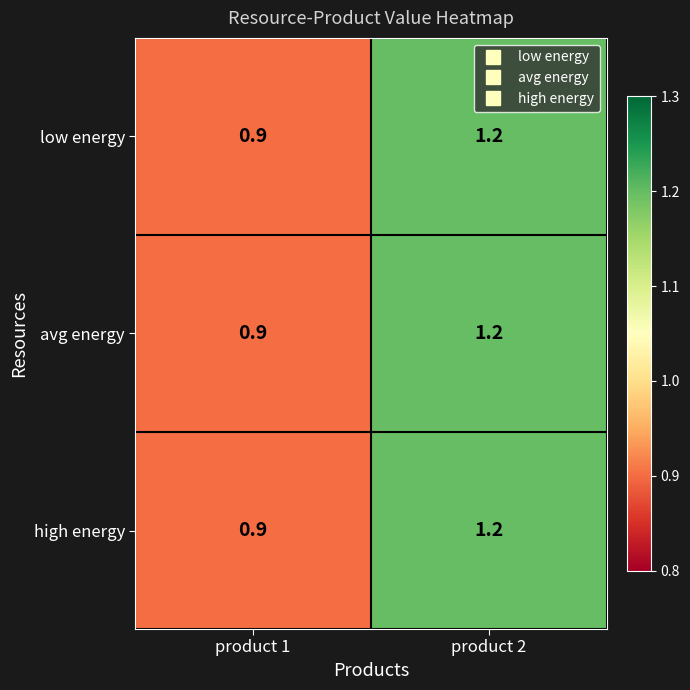

True or false: avg energy has a value of 2.0 at product 2.

False